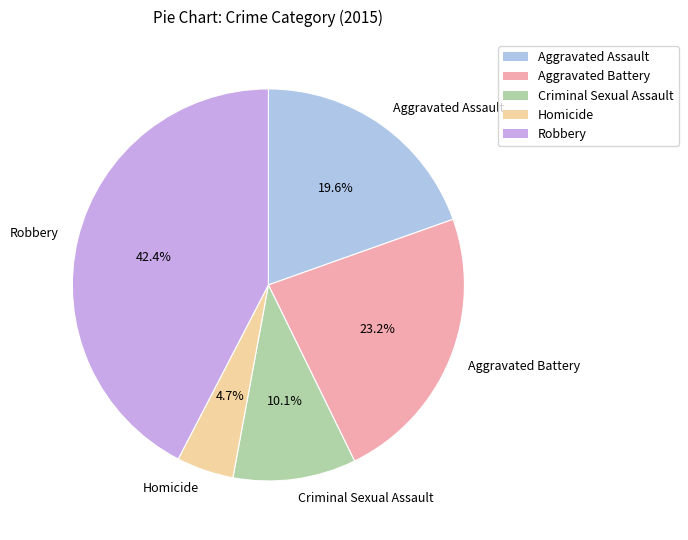

How many slices are in this pie chart?

5